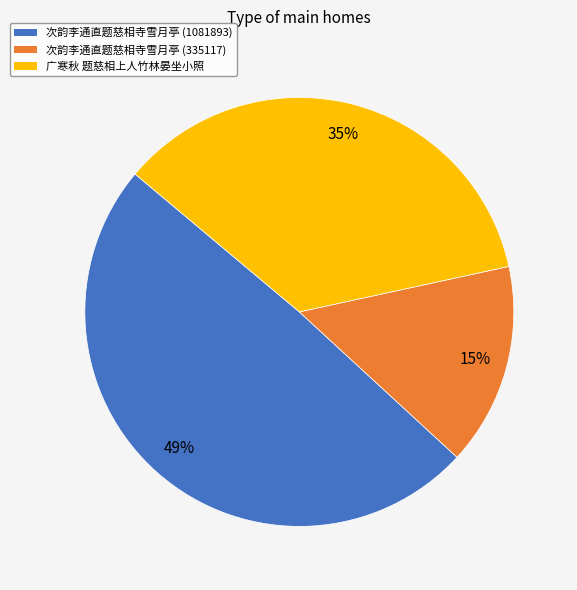

Is it true that 广寒秋 题慈相上人竹林晏坐小照 is 35% of the pie?

True